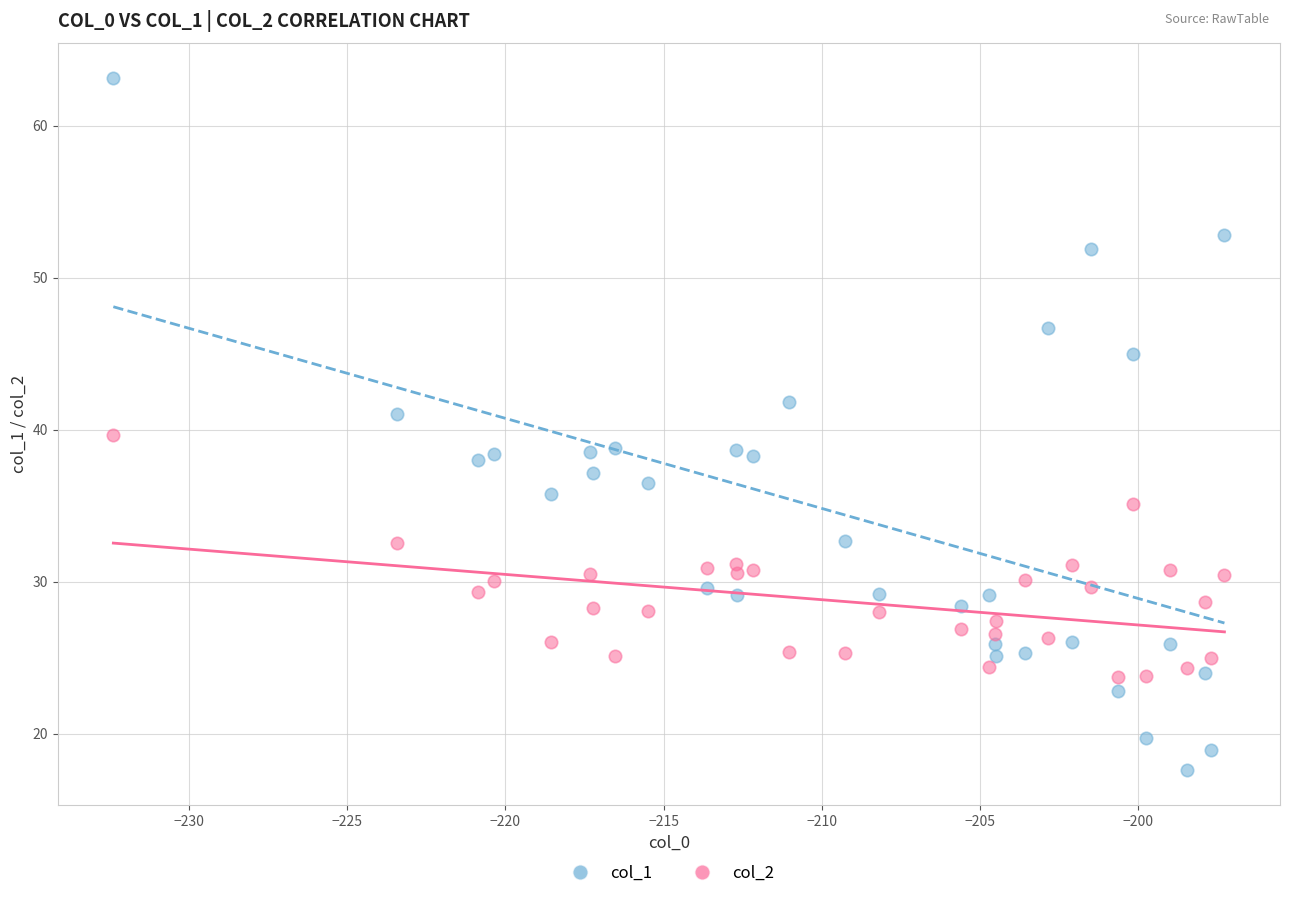

Across all data points, what is the range of Y values (max minus min)?

45.6